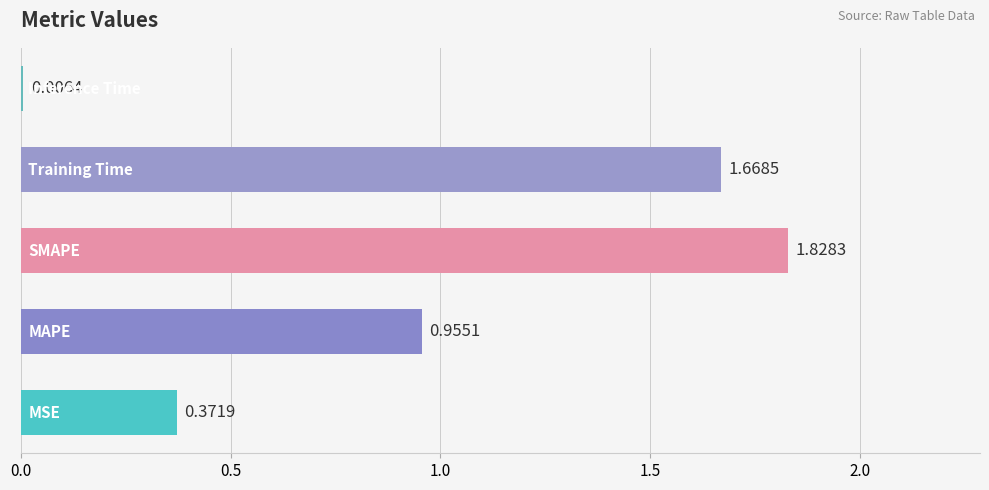

Does the chart contain stacked bars?

No